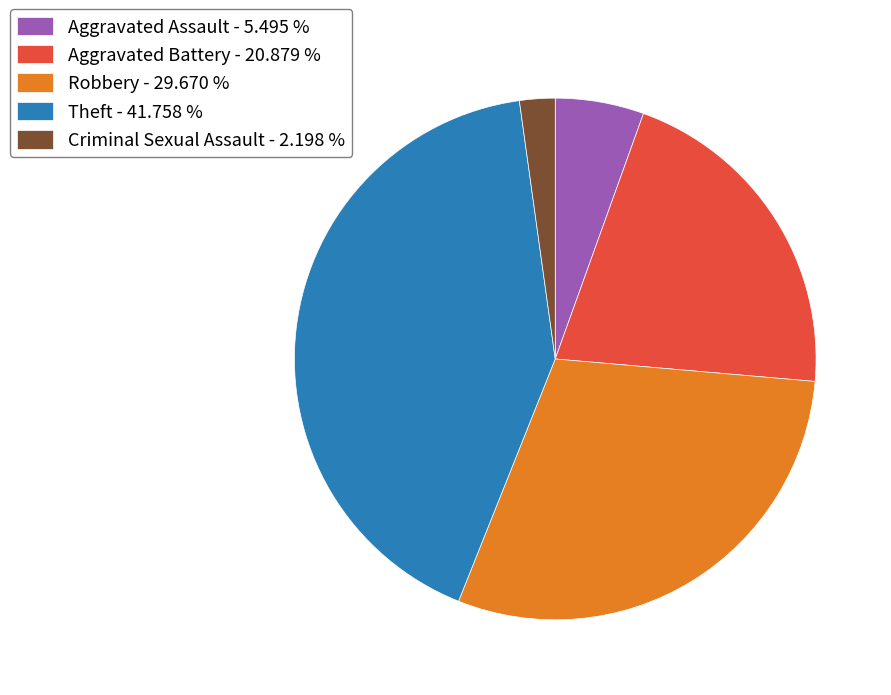

Is Criminal Sexual Assault - 2.198 % the majority of the pie?

No